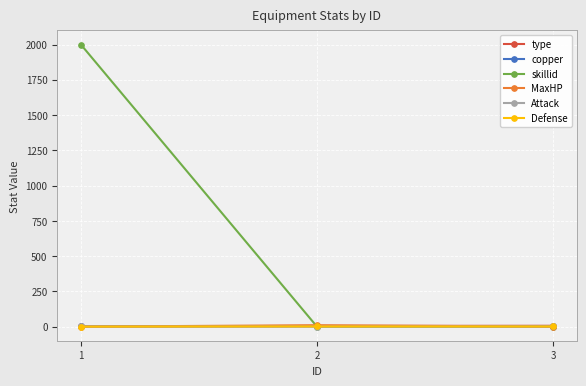

Which series changed the most between 1 and 3?

skillid